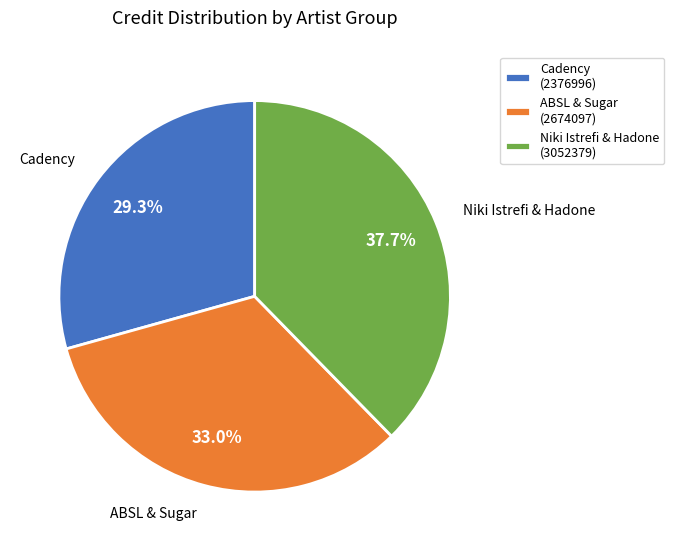

Do Niki Istrefi & Hadone (3052379) and ABSL & Sugar (2674097) together represent more than half of the pie?

Yes